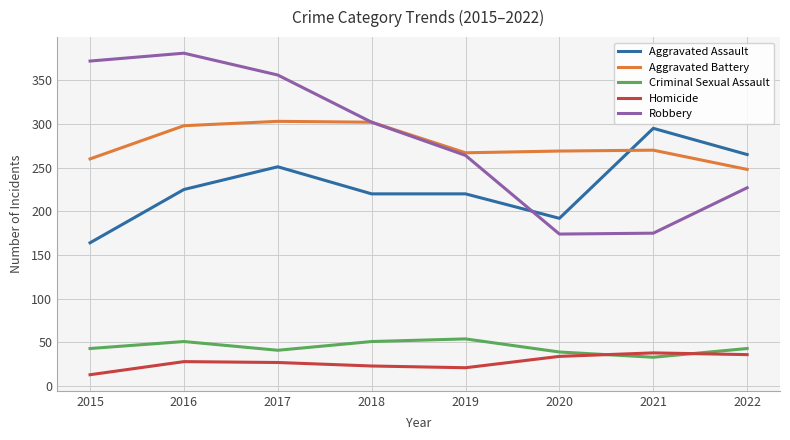

What is the total value across all series at 2020?

708